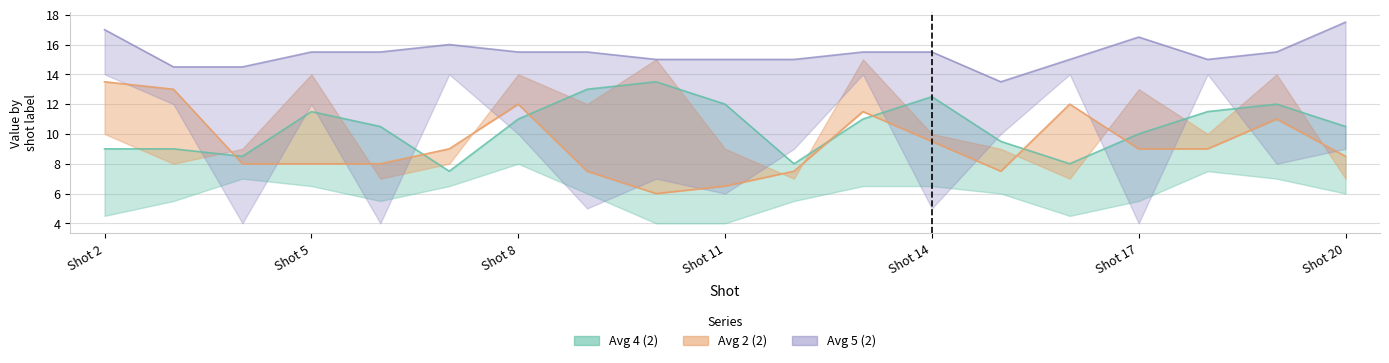

Which series changed the most between Shot 2 and Shot 7?

Avg 2 (2)